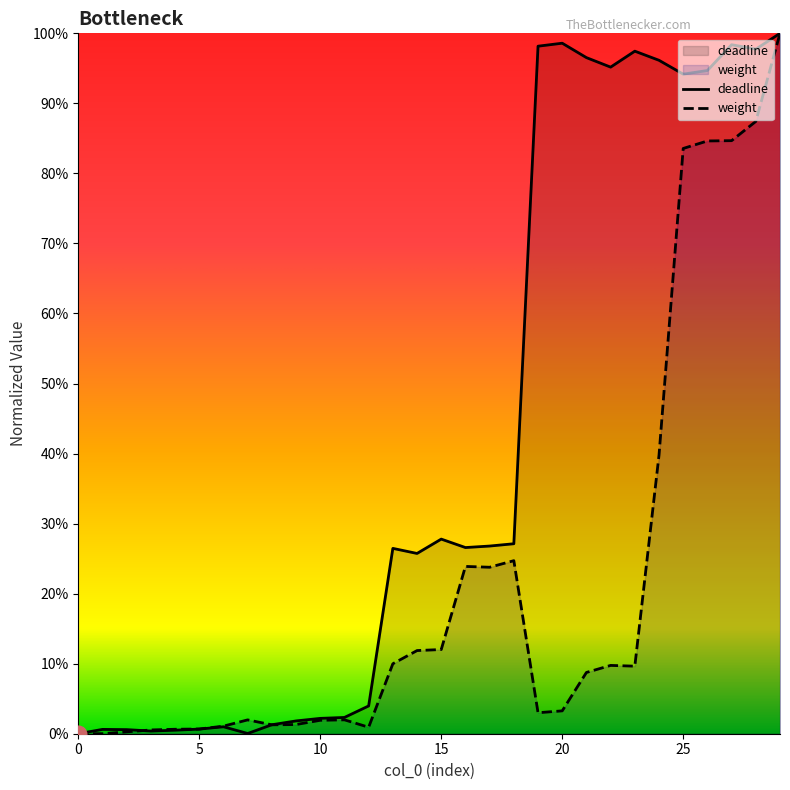

List the labels in order of deadline value, smallest first.

0, 7, 3, 4, 2, 1, 5, 6, 8, 9, 10, 11, 12, 14, 13, 16, 17, 18, 15, 25, 26, 22, 24, 21, 23, 28, 19, 27, 20, 29